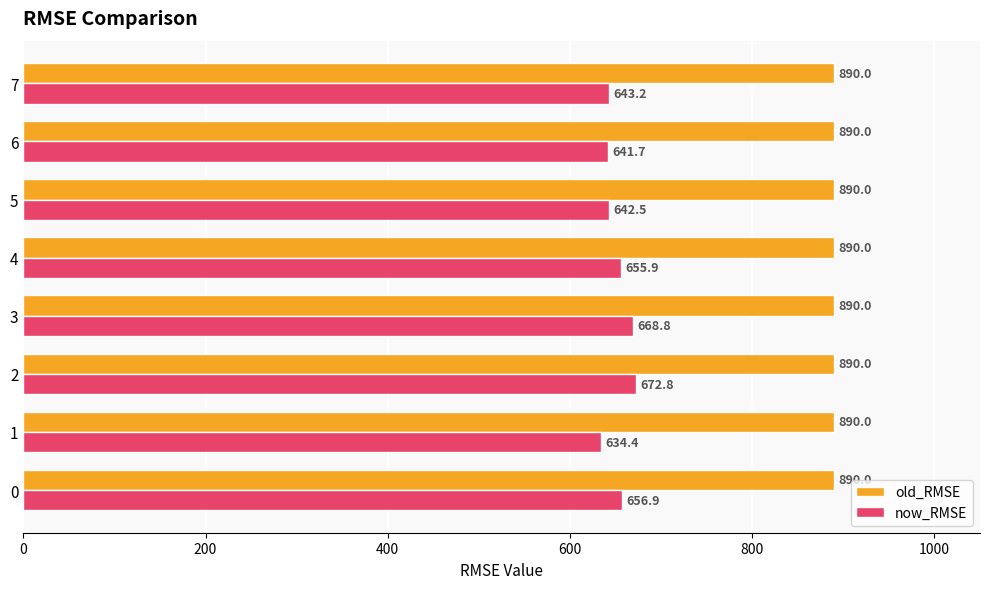

What is the highest value of the now_RMSE series?

672.8